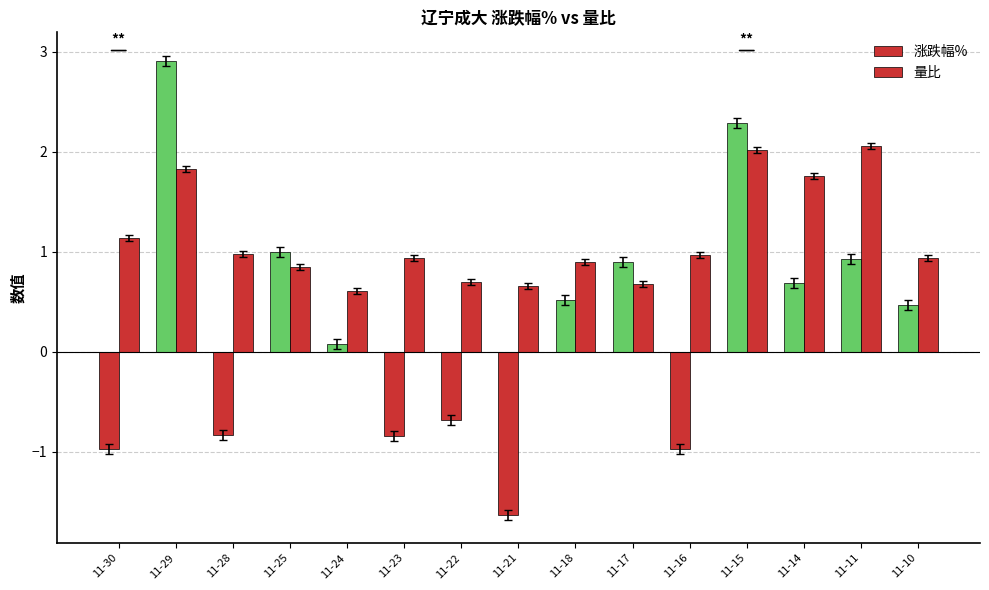

What is the value of the 量比 bar at the 10th from the left?

0.7